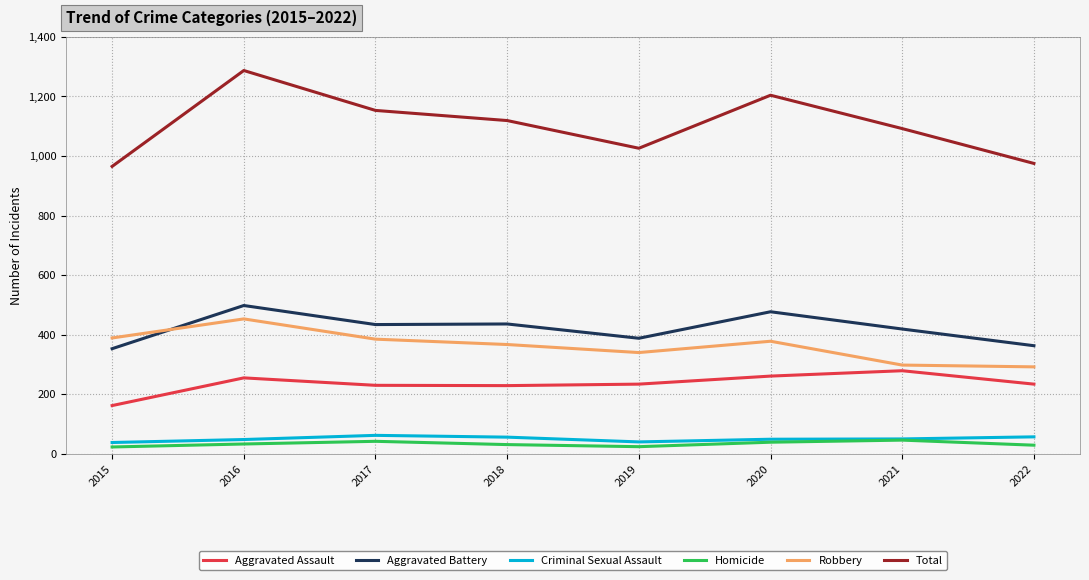

Which series has the widest spread of values?

Total